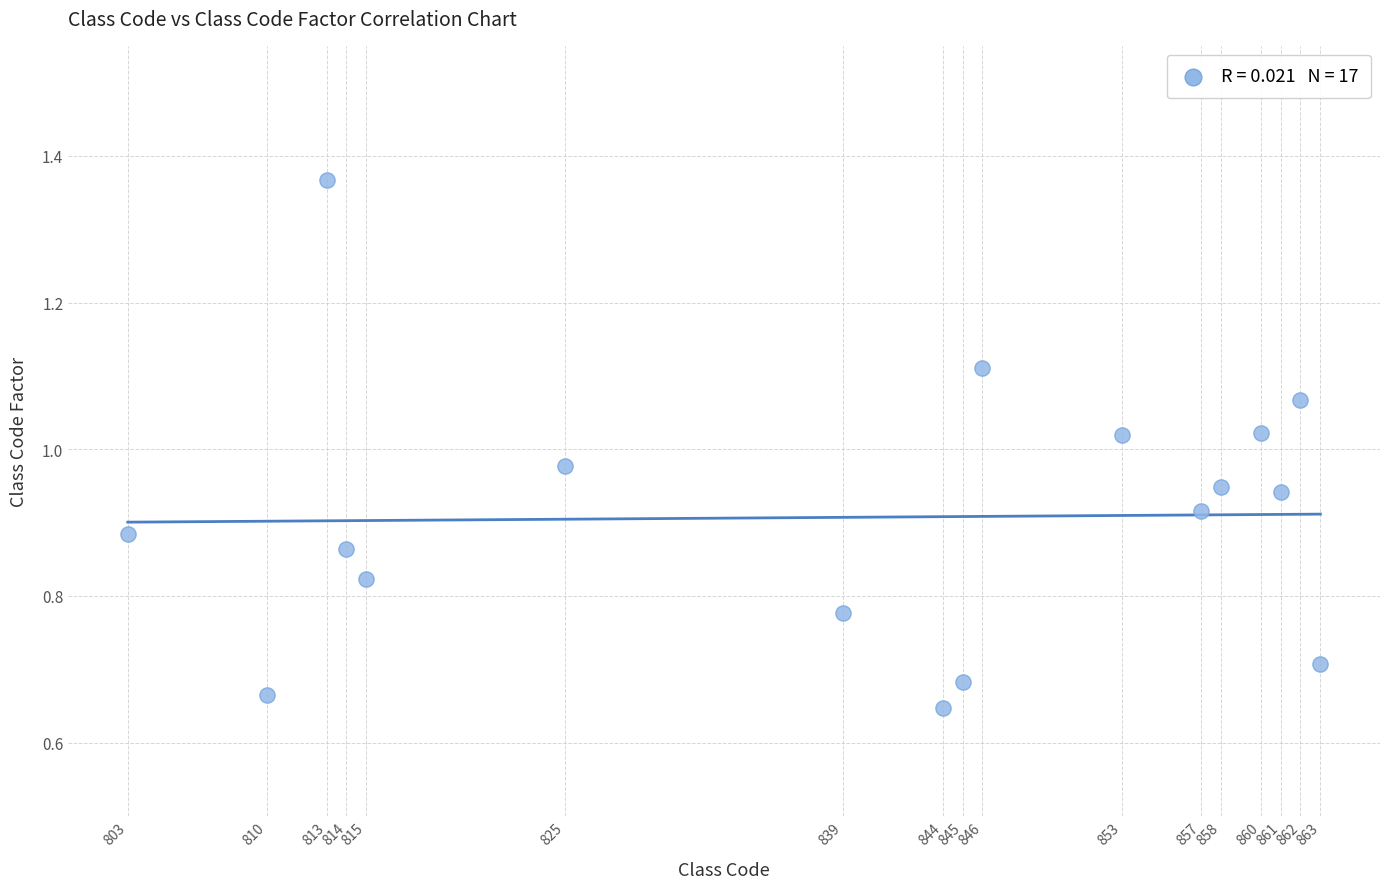

What is the range of X values (max minus min)?

60.0